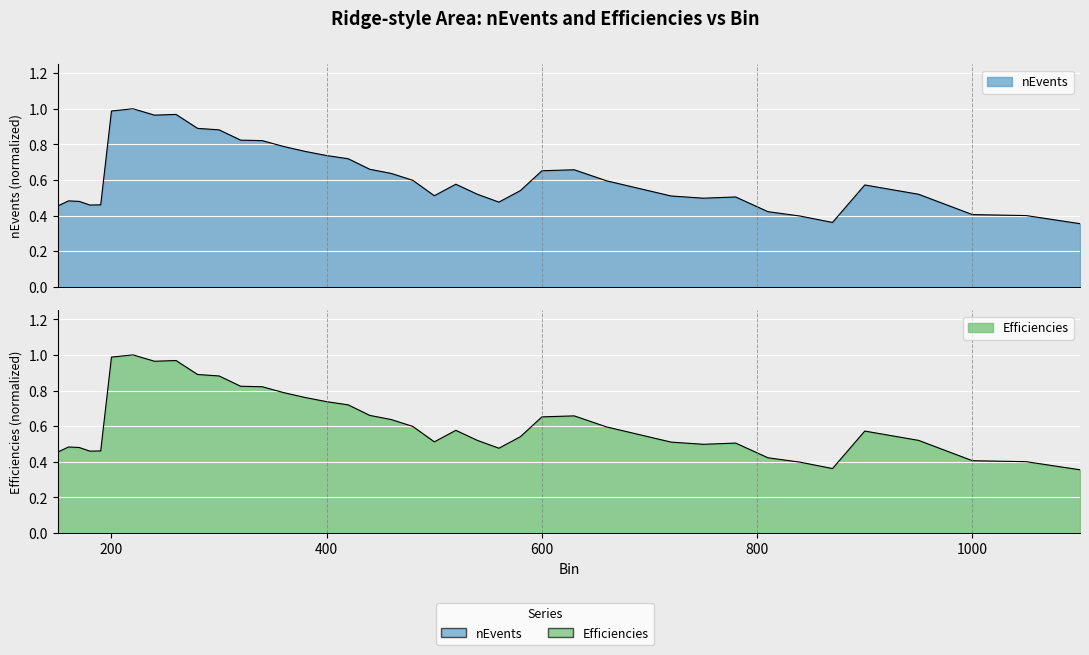

Does the chart display data point markers on the line(s)?

No